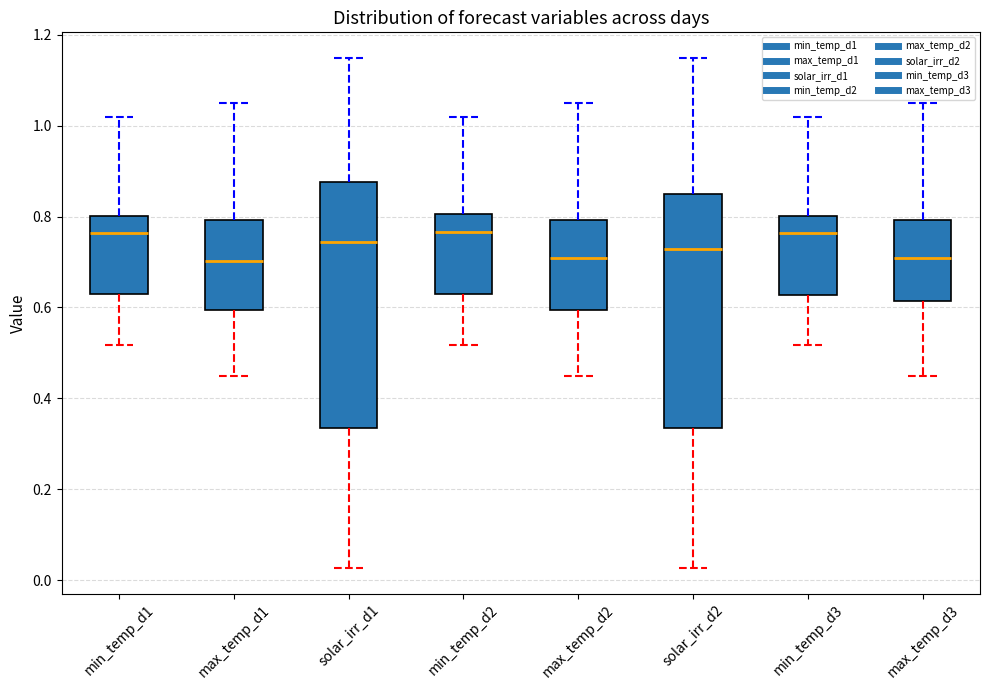

Where does the median line of the box for min_temp_d1 sit on the y-axis? The values are not printed on the chart, so give them approximately, as read against the axis.

0.76